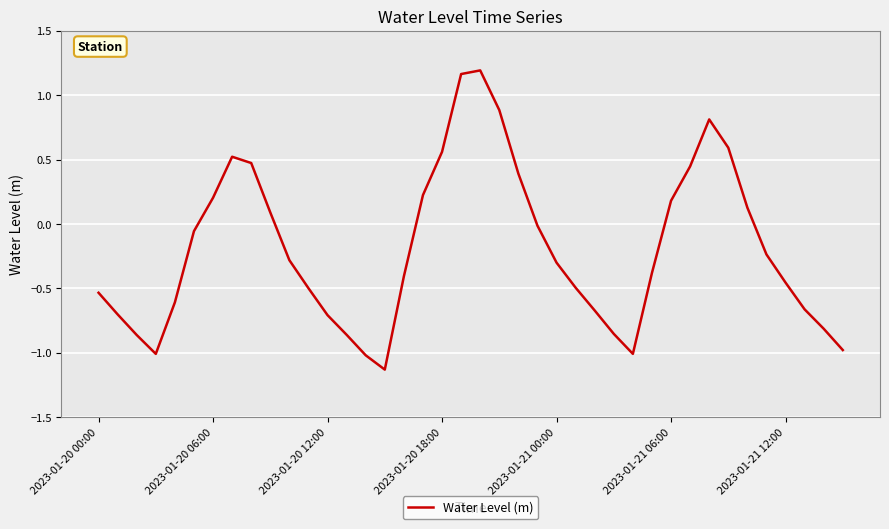

Is this an area chart (filled region under the line)?

No